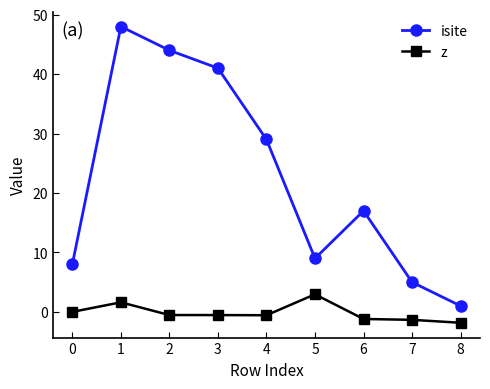

Rank the series by their average value, from lowest to highest.

z, isite